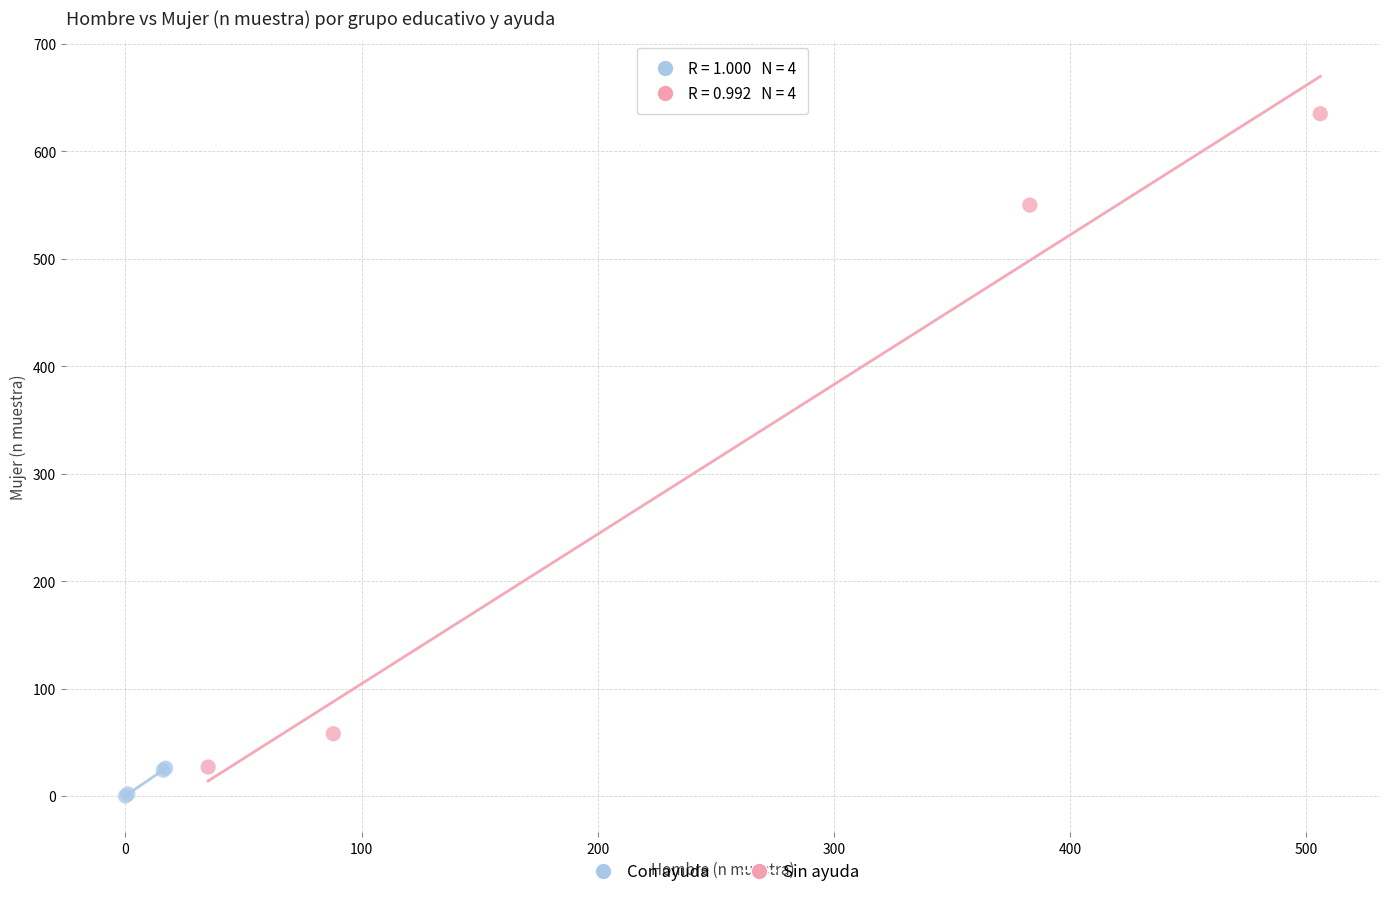

What are all the series names shown in the legend?

Con ayuda, Sin ayuda